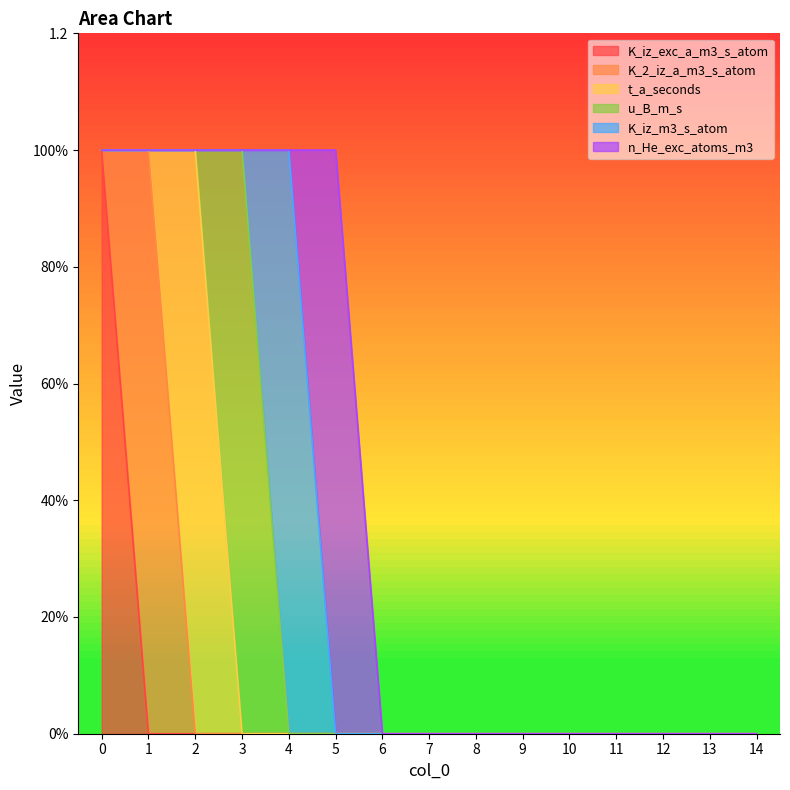

True or false: u_B_m_s and K_iz_m3_s_atom cross at least once.

True